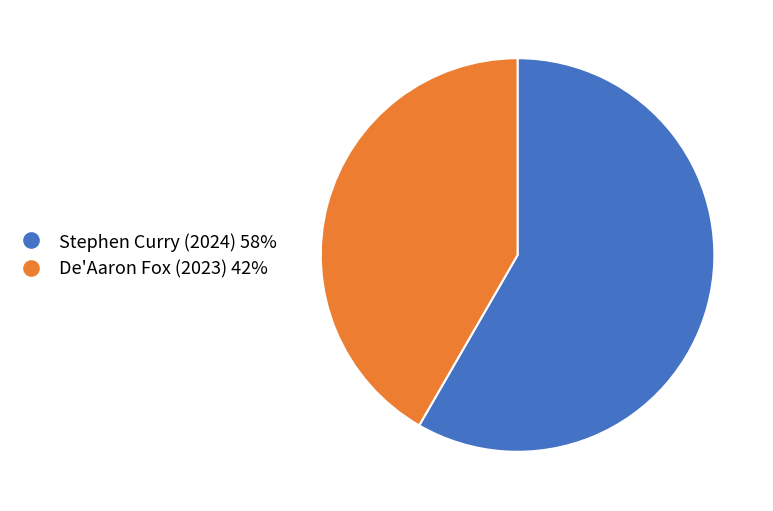

Rank the categories by value from highest to lowest.

Stephen Curry (2024), De'Aaron Fox (2023)